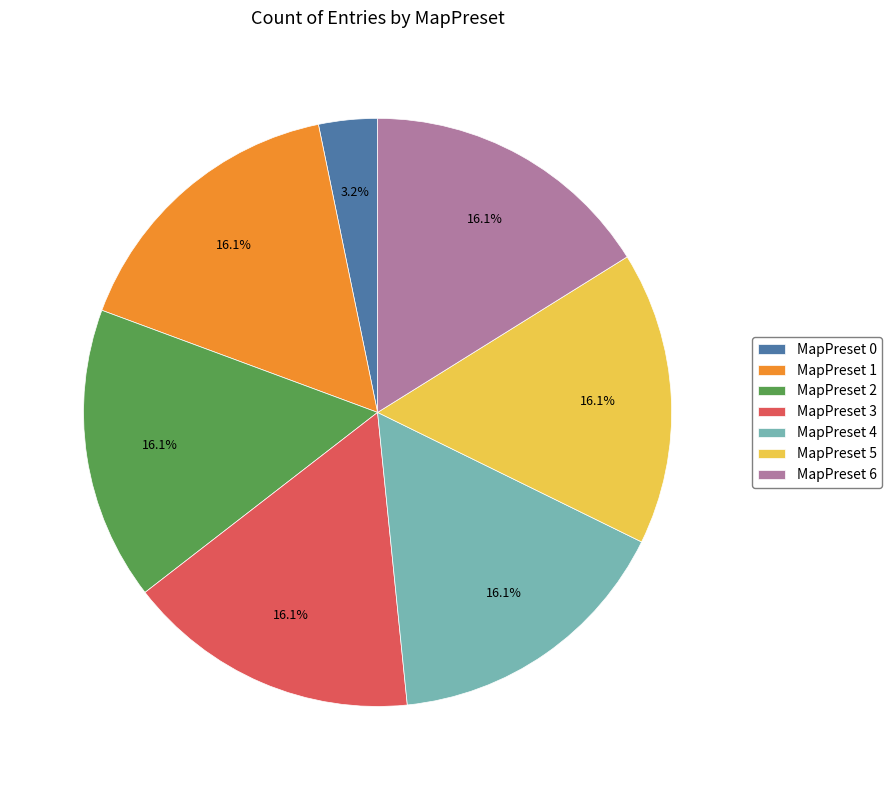

To the nearest percent, what percentage of the pie is MapPreset 4?

16%